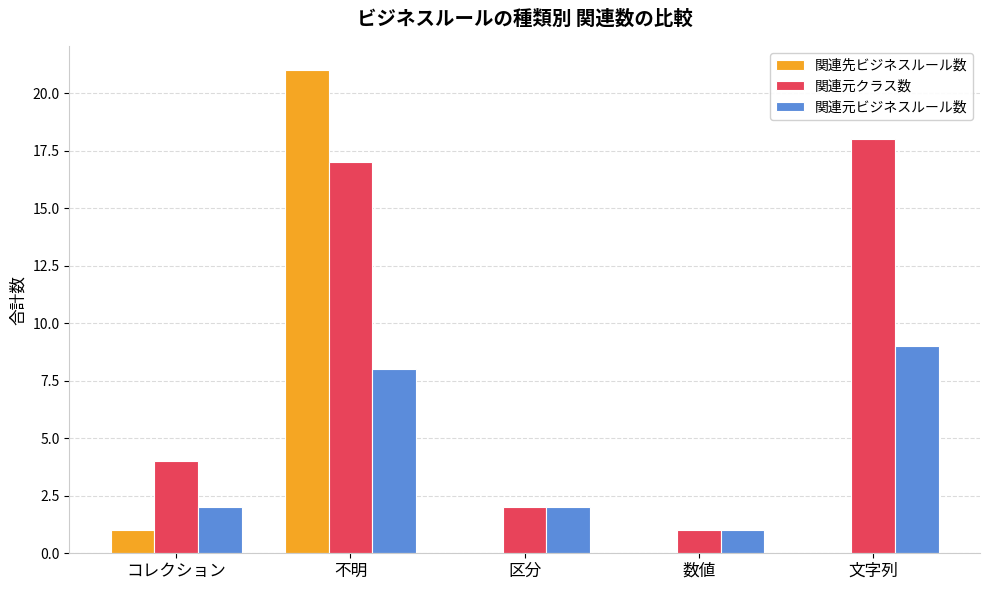

Does the chart contain stacked bars?

No